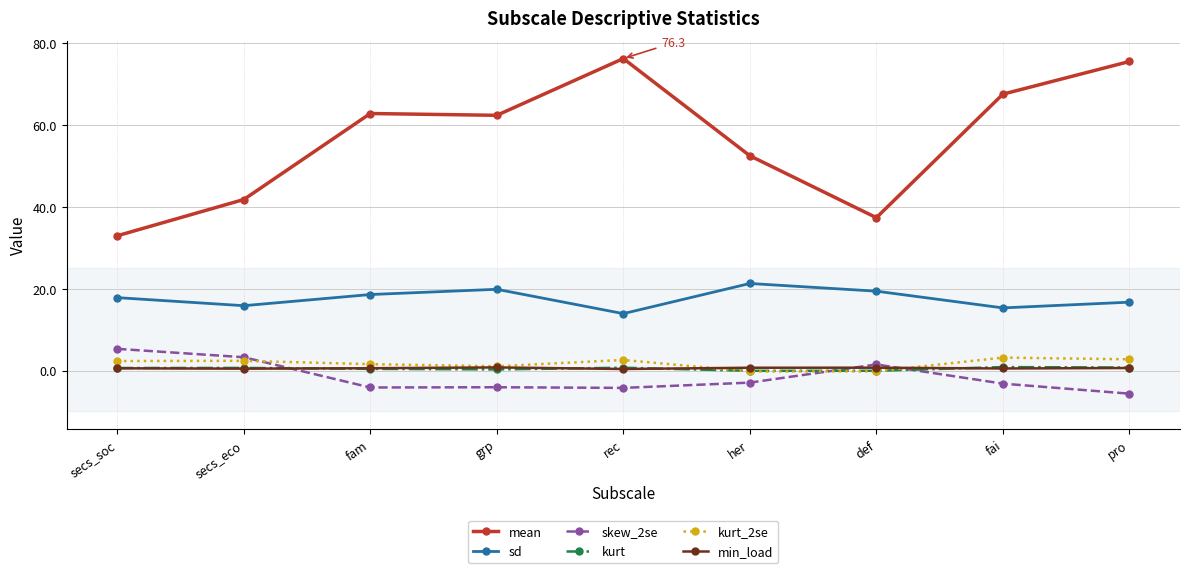

What is the maximum value for skew_2se?

5.3